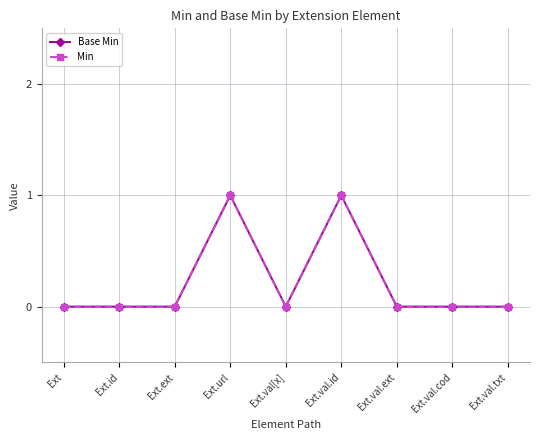

Is this an area chart (filled region under the line)?

No